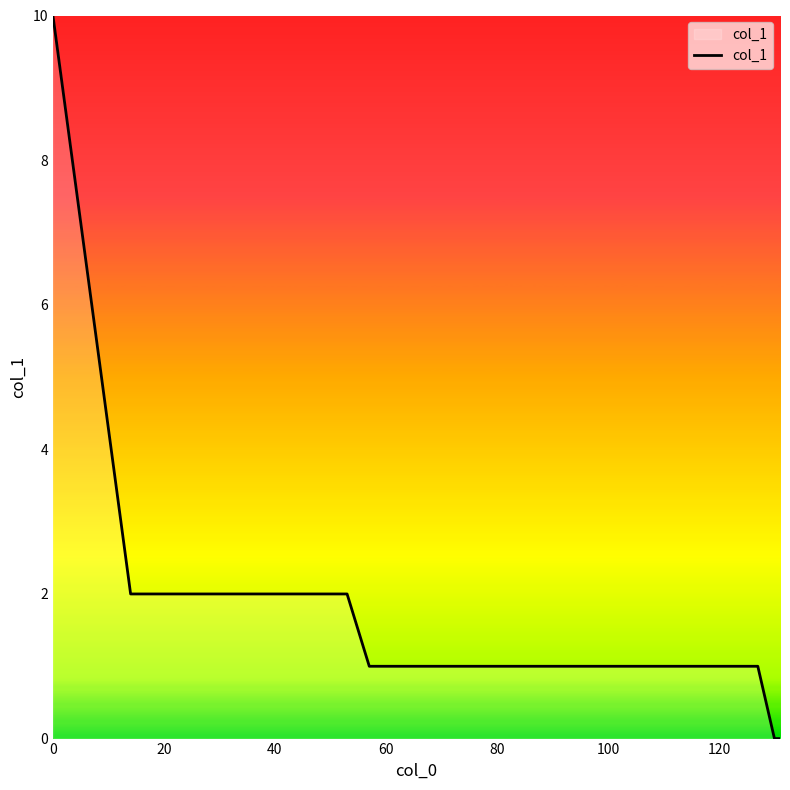

What is the difference between the maximum and minimum values?

10